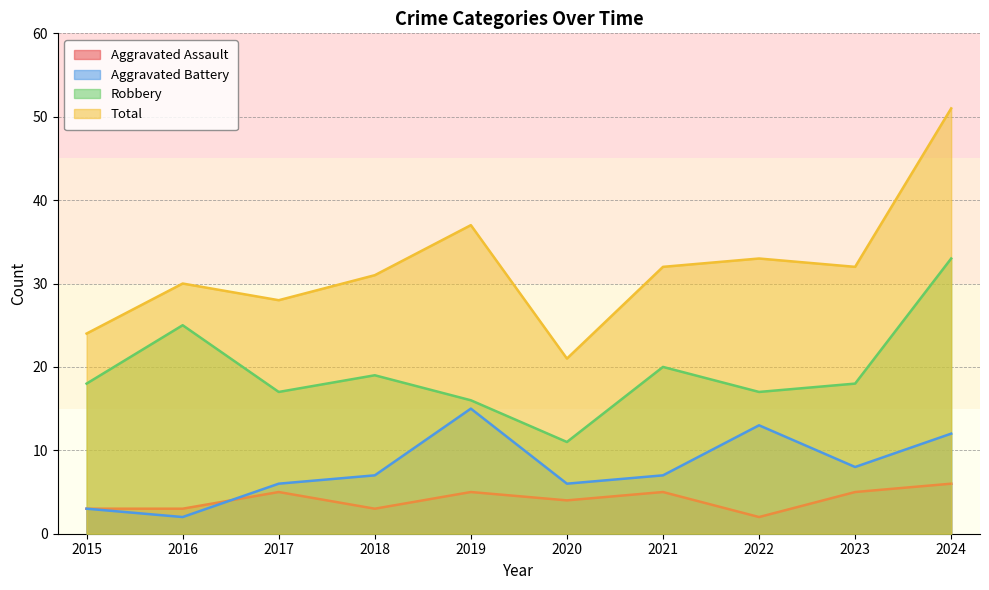

What is the spread (max minus min) of values at 2015?

21